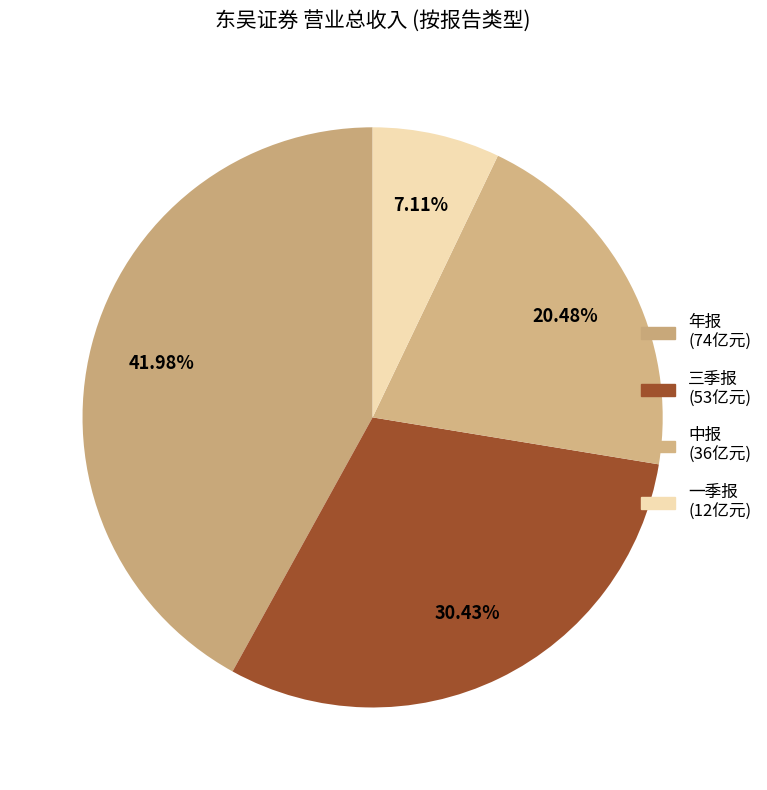

To the nearest percent, what portion does 三季报 represent?

30%